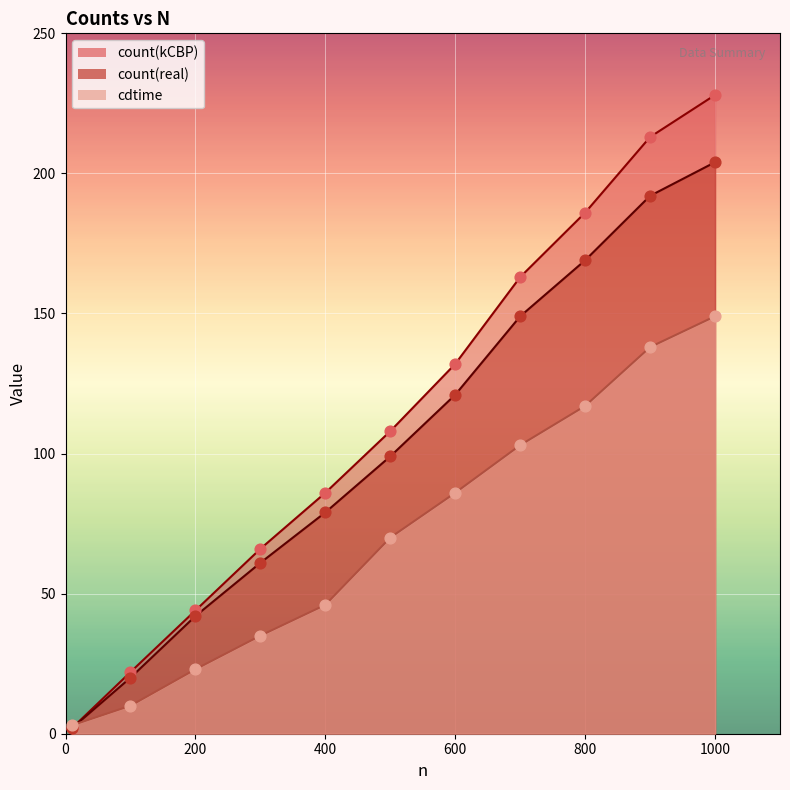

What are all the series names shown in the legend?

count(kCBP), count(real), cdtime